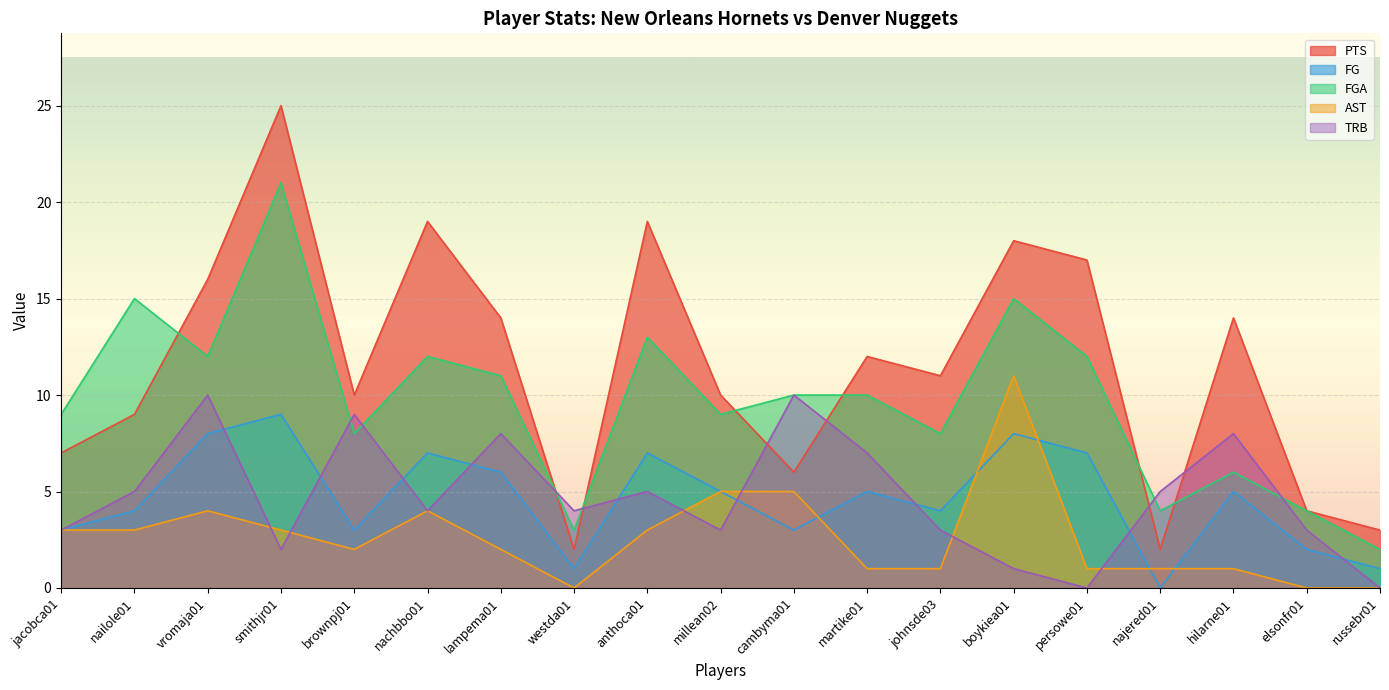

What is the label of the 3rd point from the left?

vromaja01